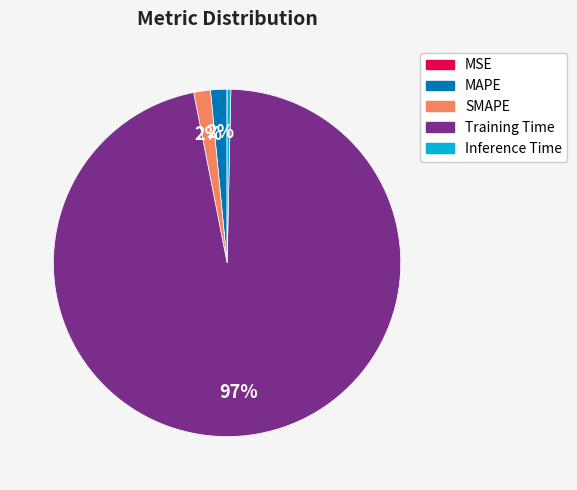

To the nearest percent, what is the combined percentage of MAPE and Inference Time?

2%